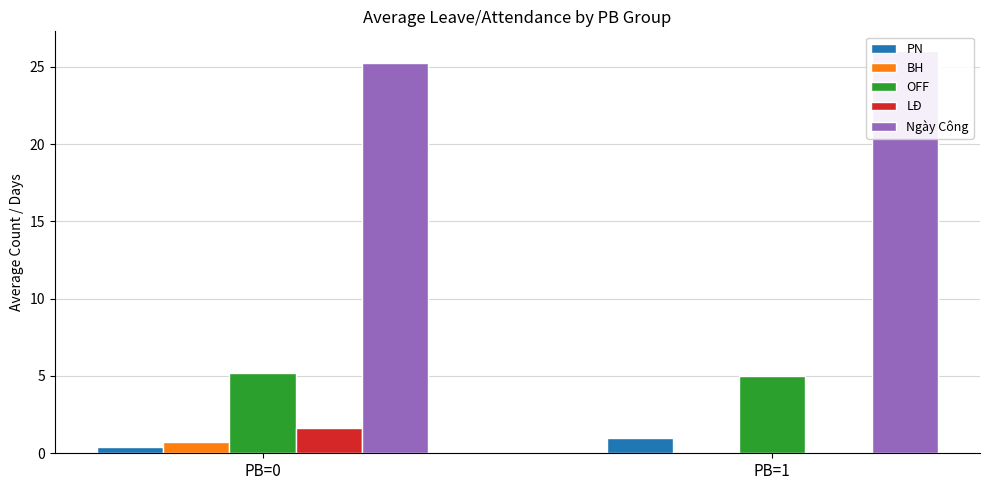

What is the greatest value displayed?

26.0